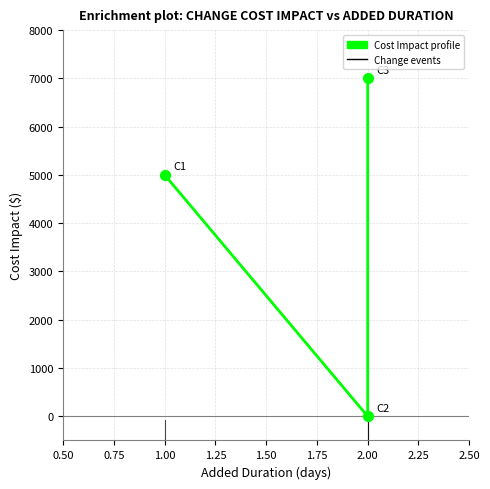

Which has a higher value, 2.00 or 1.00?

2.00